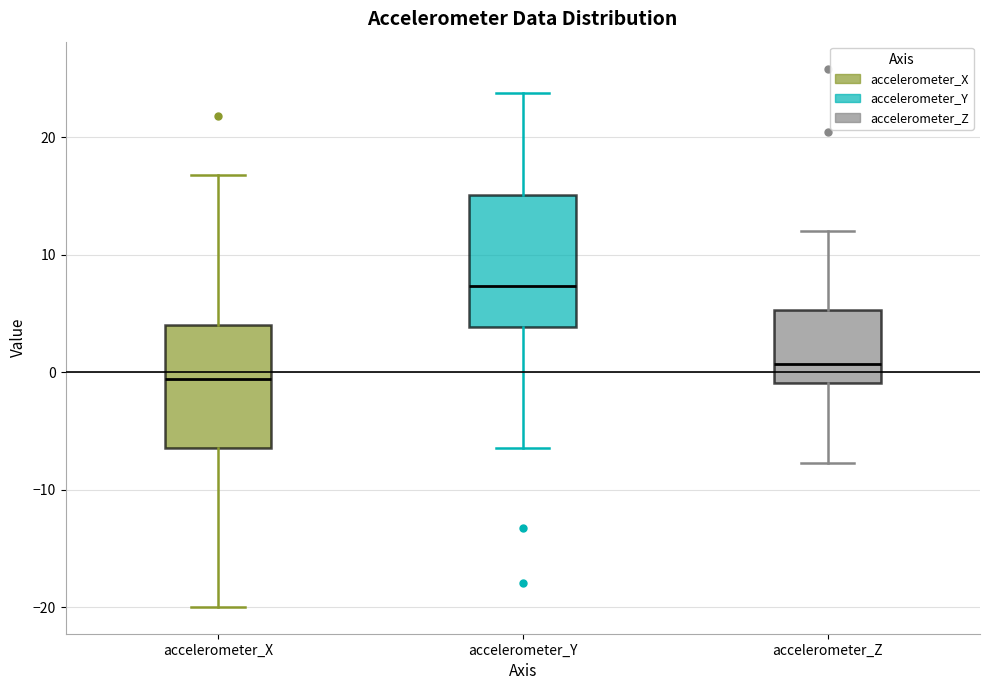

Where does the lower whisker of the box for accelerometer_Z end on the y-axis? The values are not printed on the chart, so give them approximately, as read against the axis.

-8